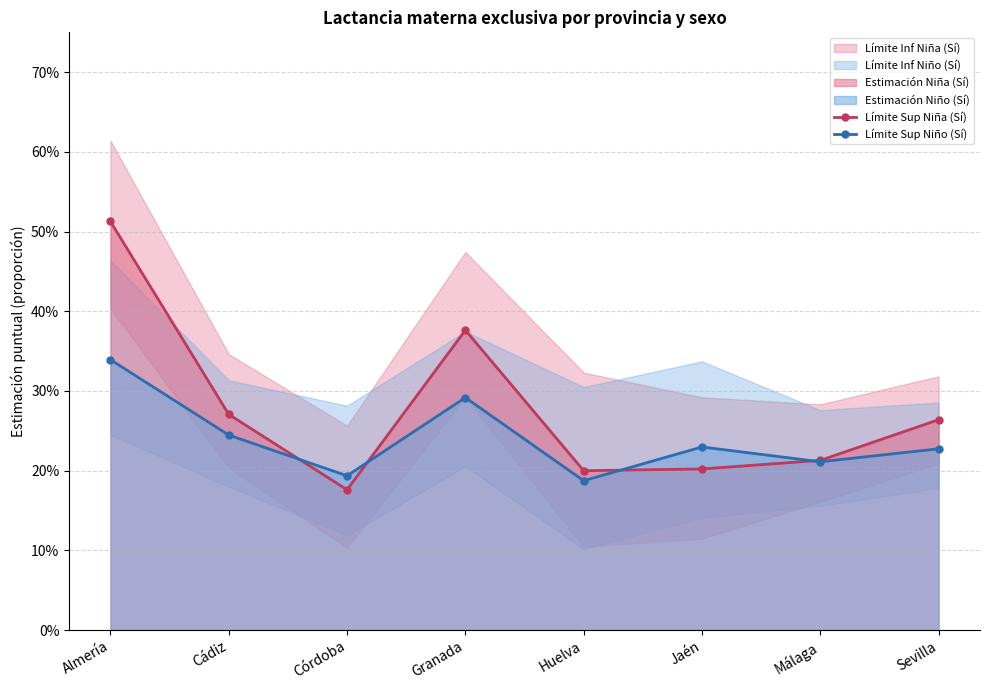

Does the chart display data point markers on the line(s)?

Yes